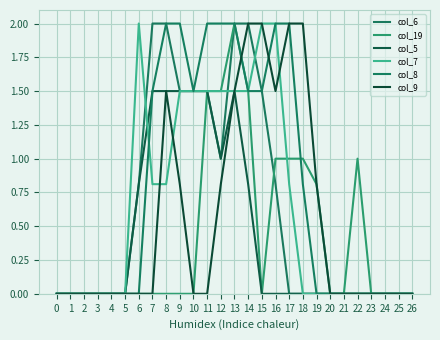

Which has a higher value, 1 or 14?

14